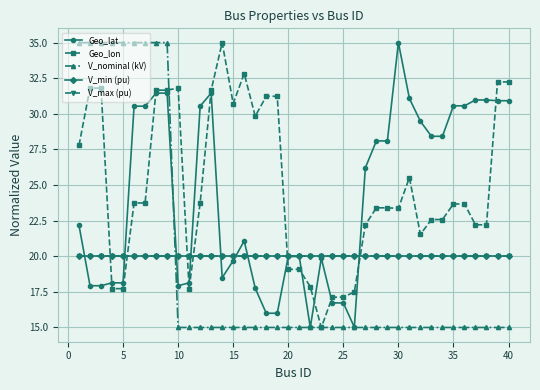

Is this an area chart (filled region under the line)?

No